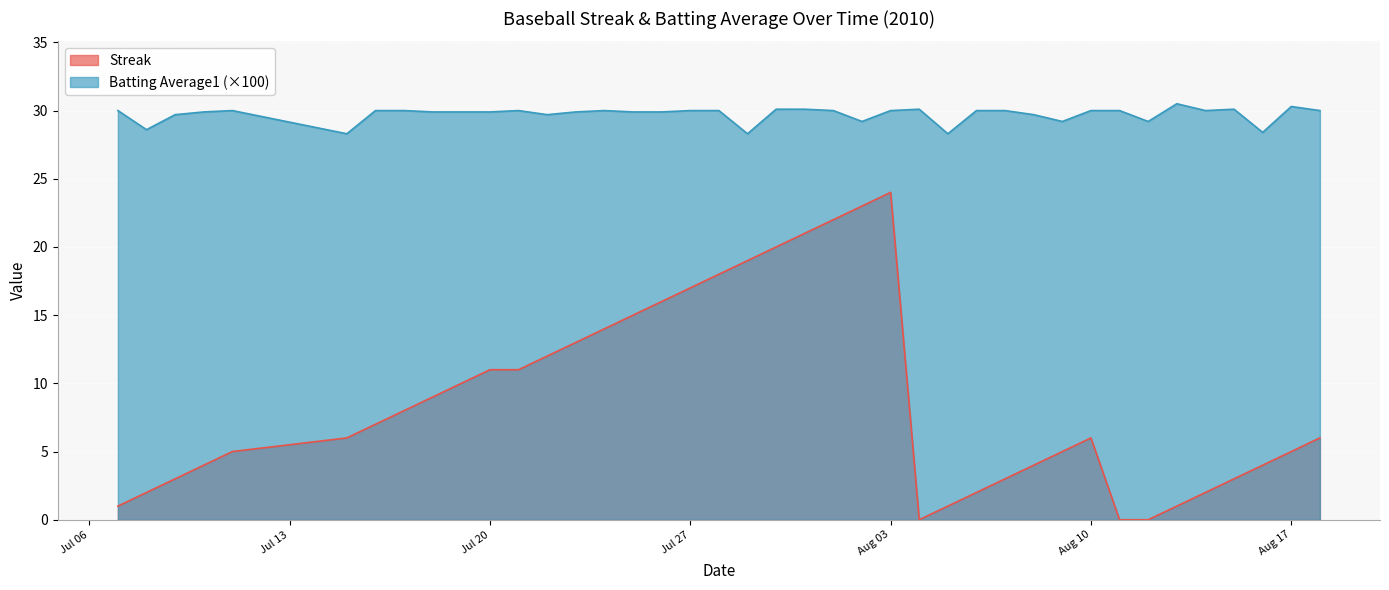

Which series has the largest range (max minus min)?

Streak